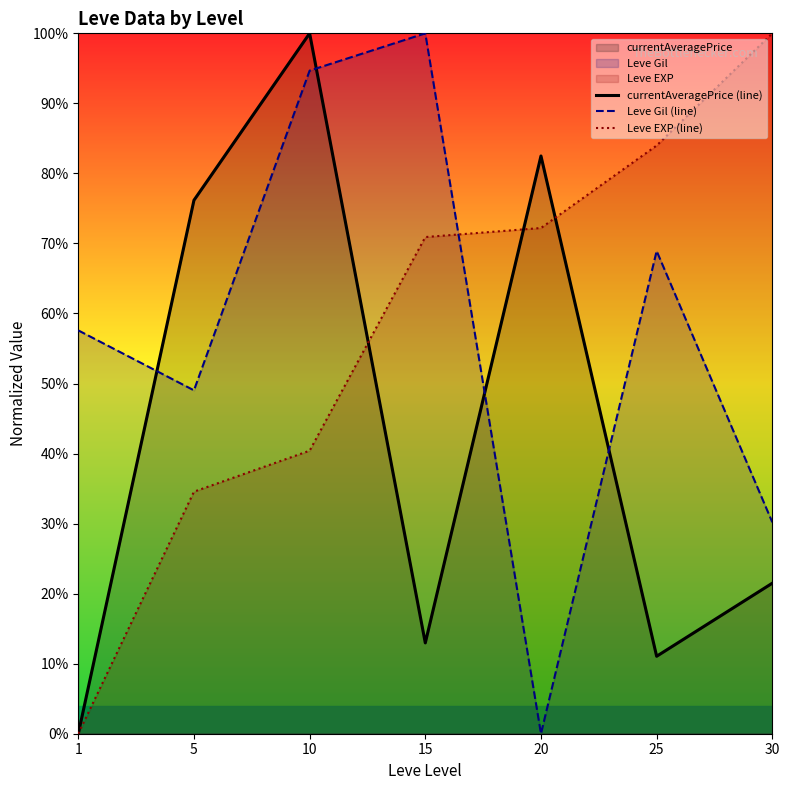

Does the chart display data point markers on the line(s)?

No